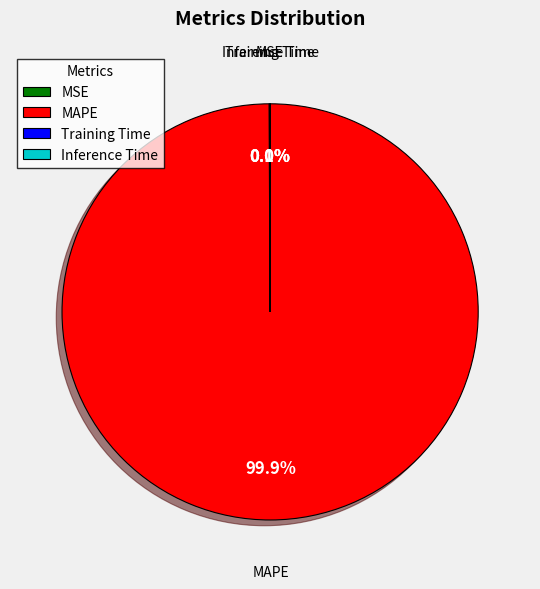

Is MAPE the majority of the pie?

Yes